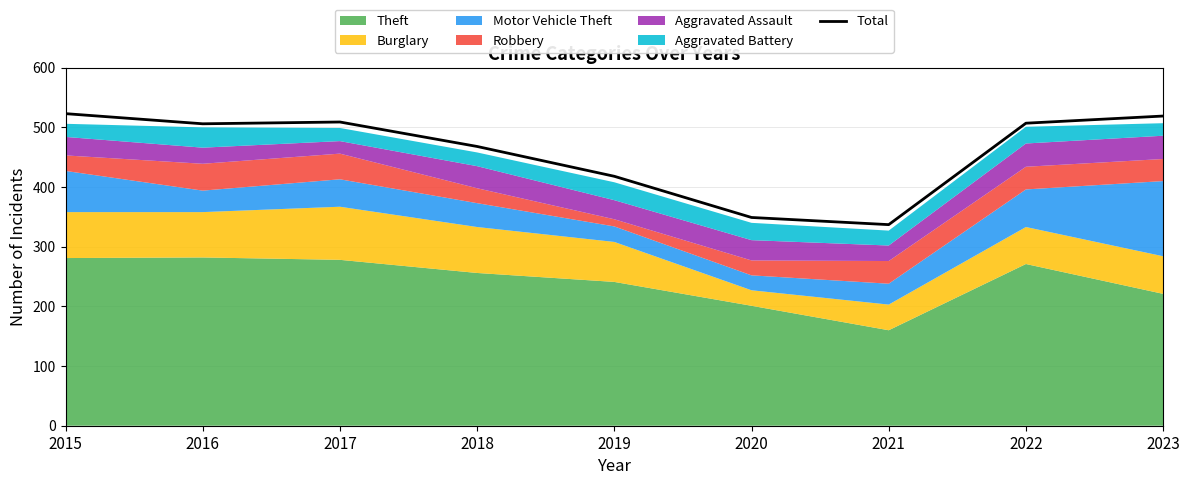

Is it true that Total equals 349 at 2020?

True